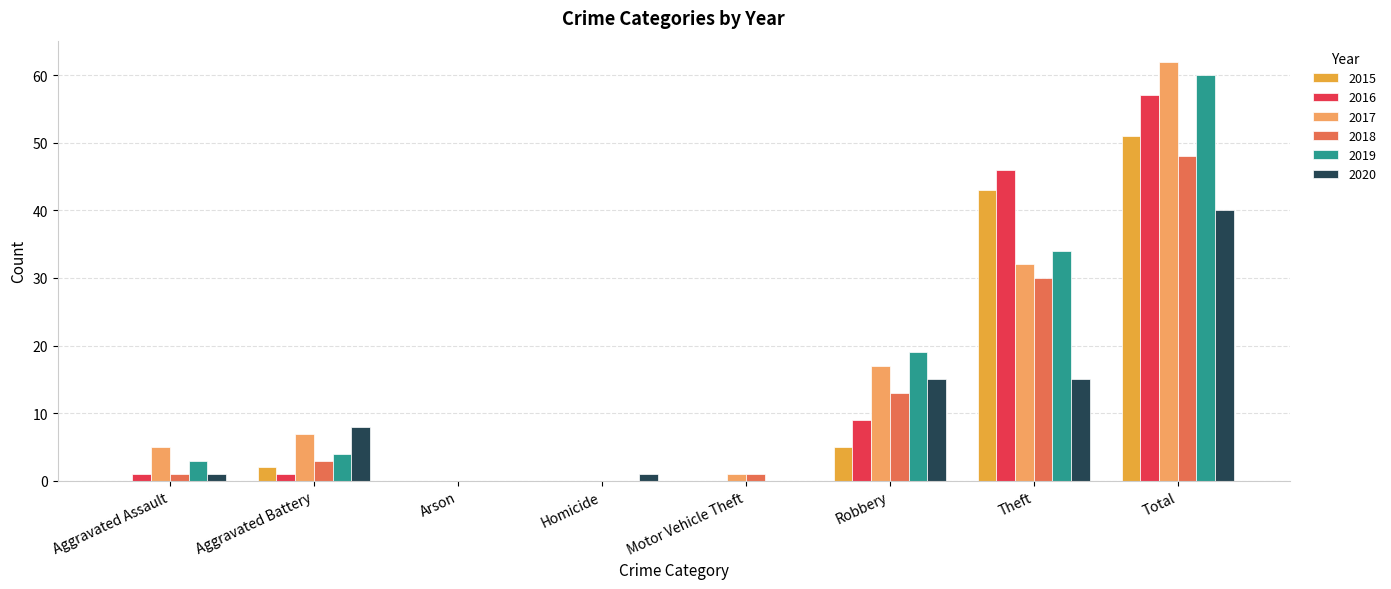

What is the total value across all series at Total?

318